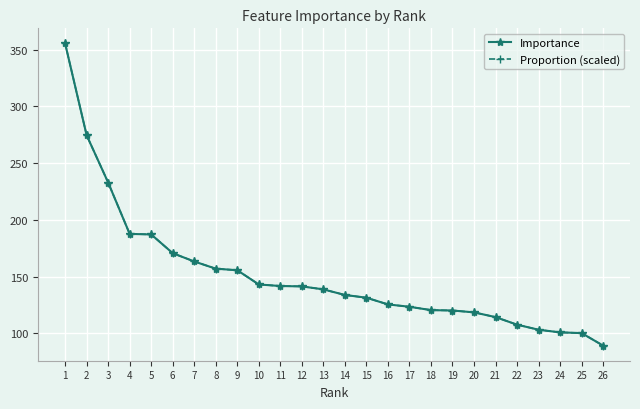

What is the sum of all Proportion (scaled) values?

3939.7